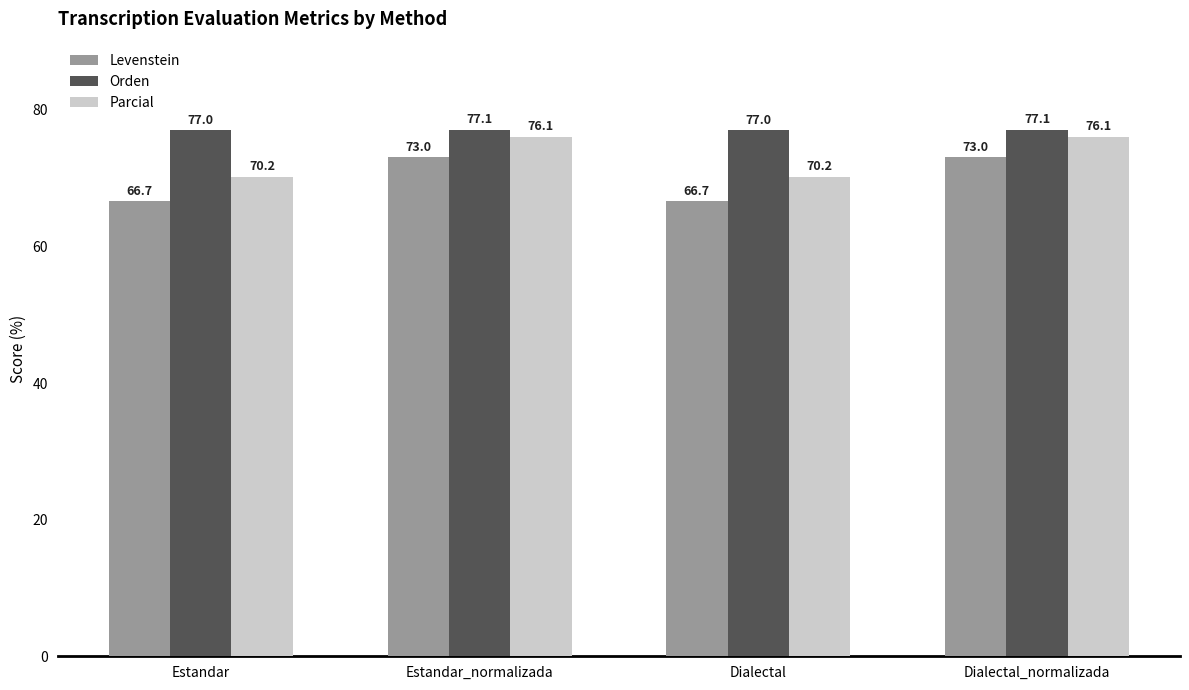

What is the lowest value of the Orden series?

77.0